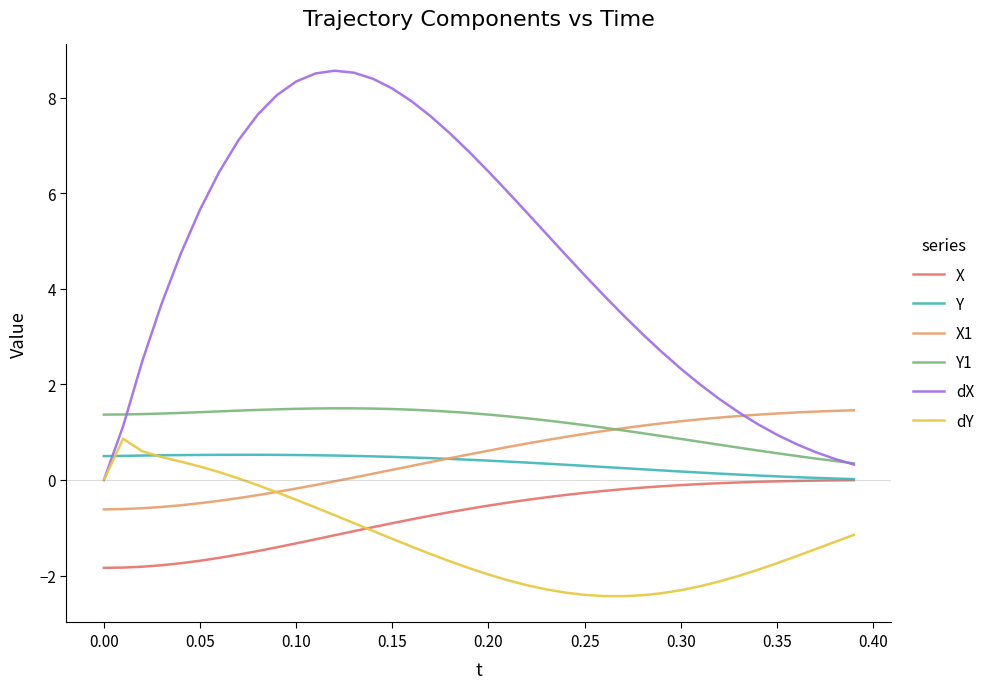

True or false: Y1 and dY intersect in this chart.

False